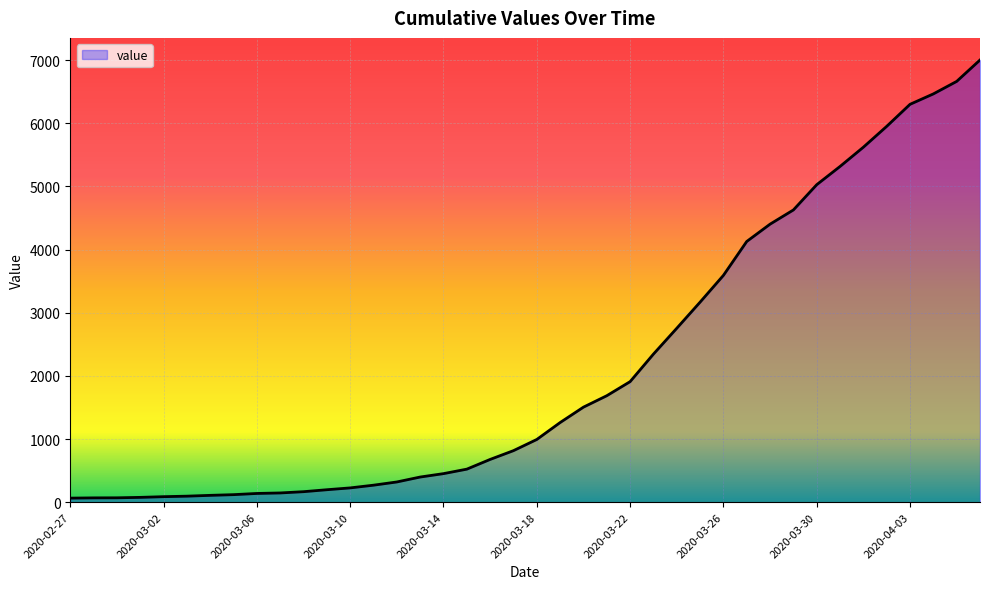

What is the difference between the maximum and minimum values?

6939